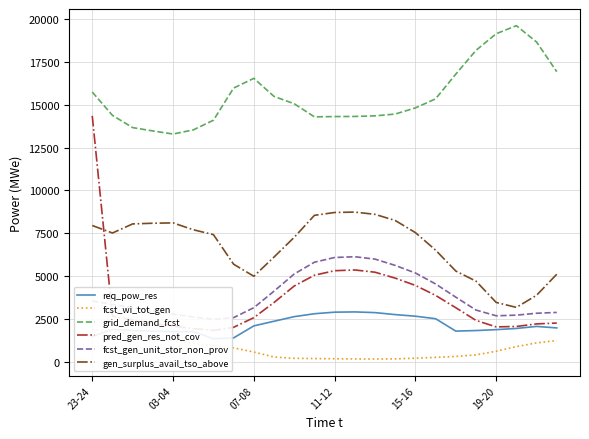

Read the grid_demand_fcst value at 03-04, to the nearest 10.

13290